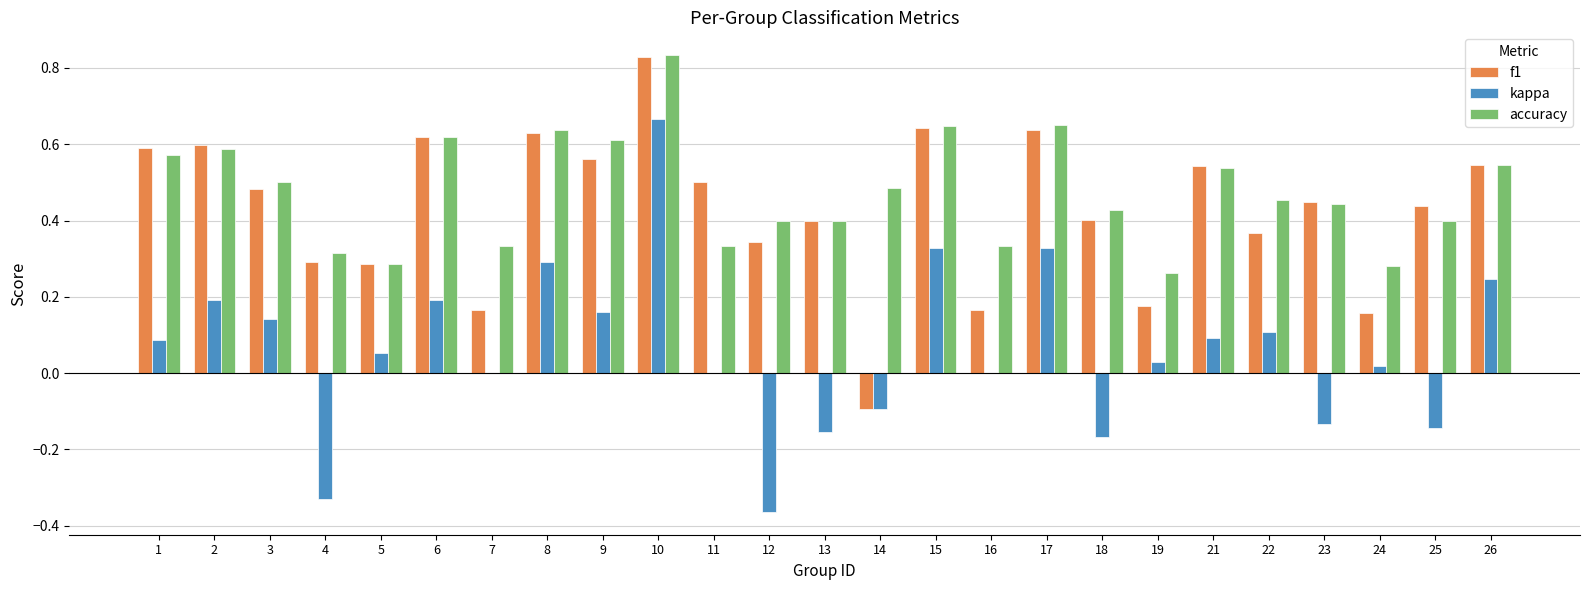

Is the value of accuracy at 11 greater than the value of f1 at 23?

No